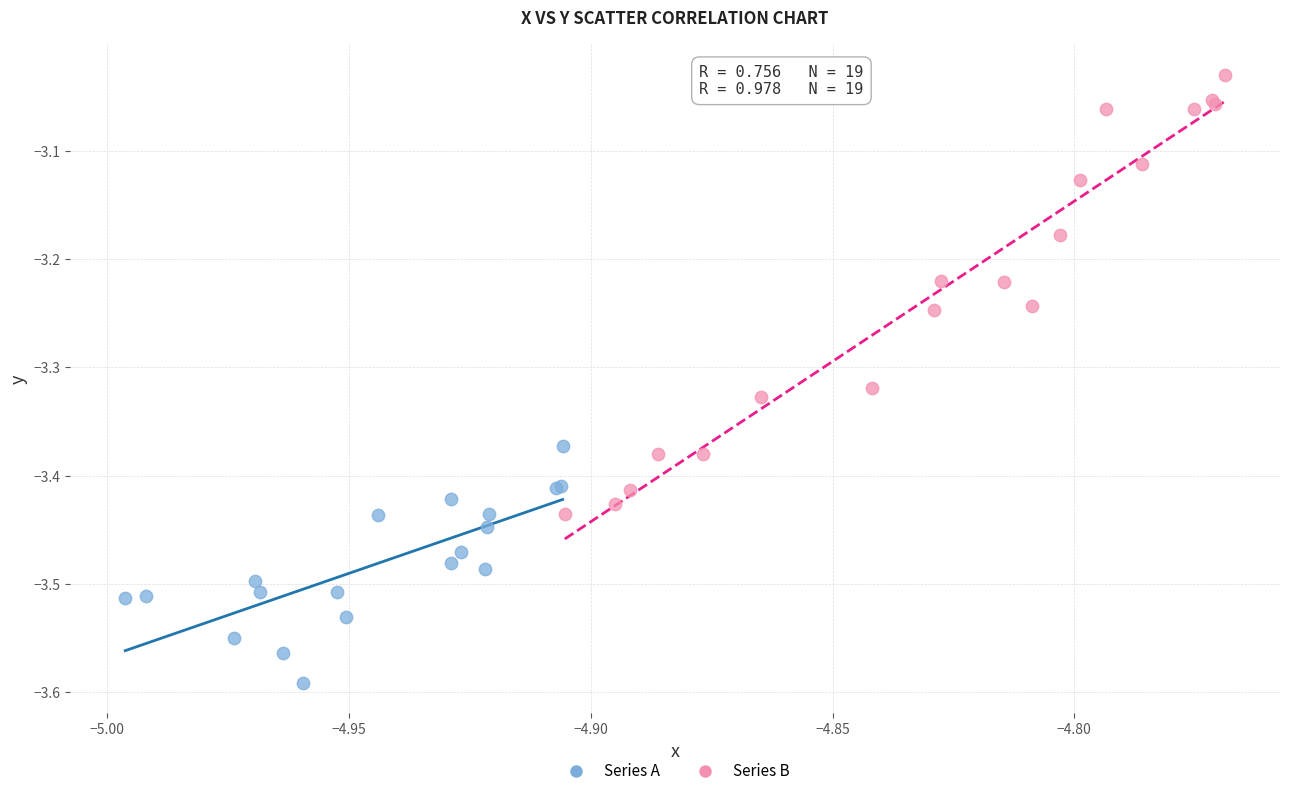

Which series has the widest spread of Y values?

Series B